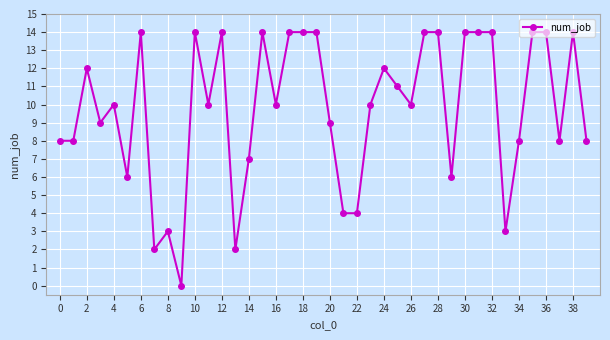

What is the difference between the maximum and second lowest values?

12